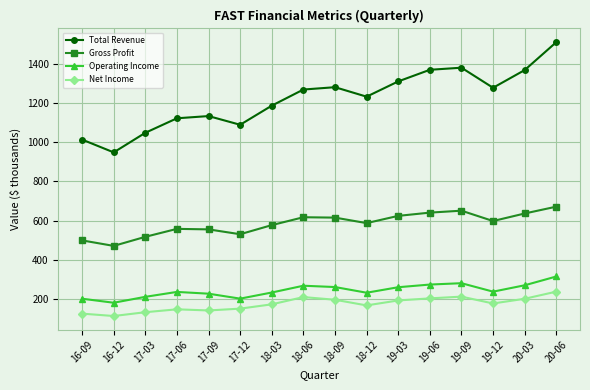

The value of Net Income at 19-03 is 194.1. True or false?

True